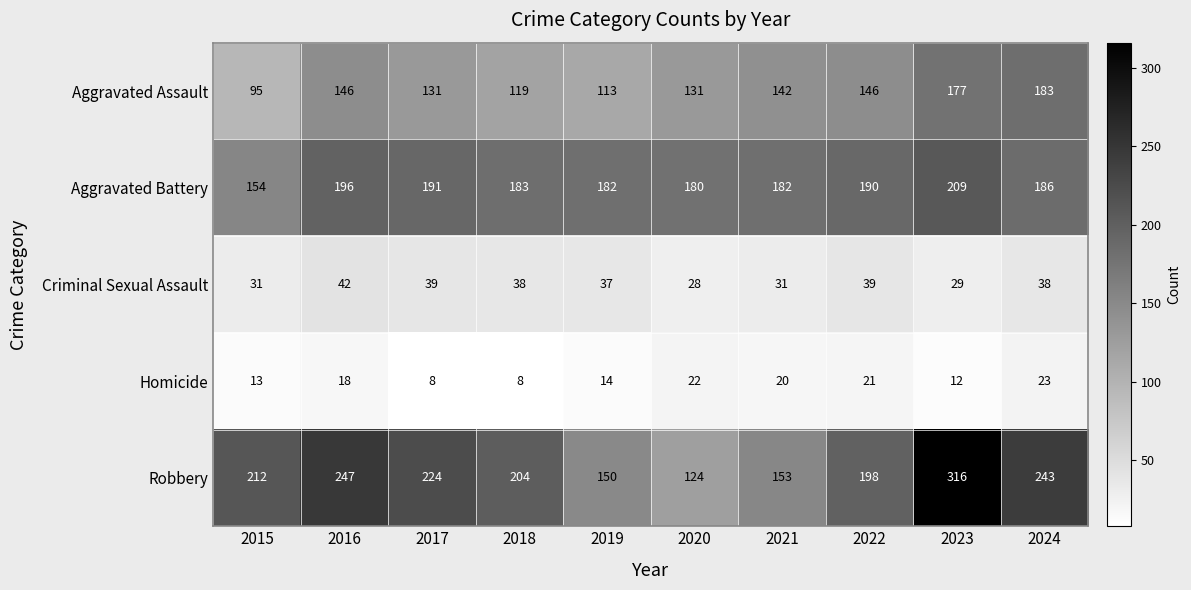

The Aggravated Assault series shows 177 at 2023. True or false?

True